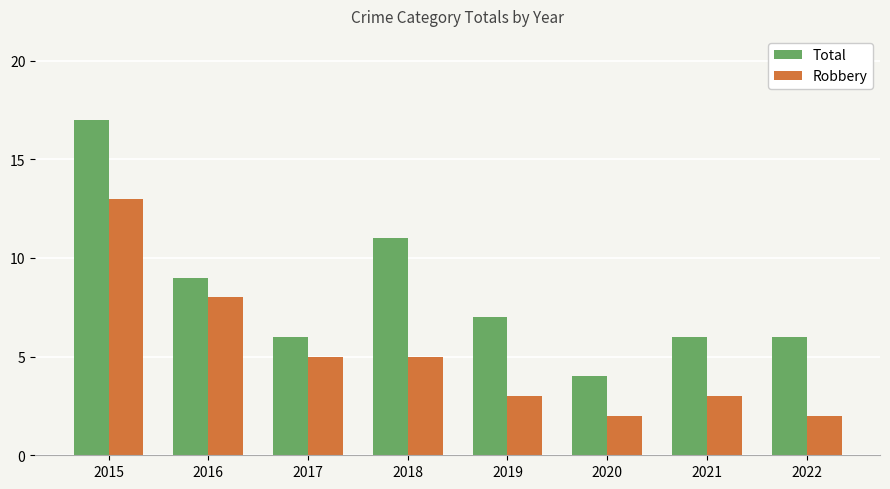

Does the chart contain stacked bars?

No